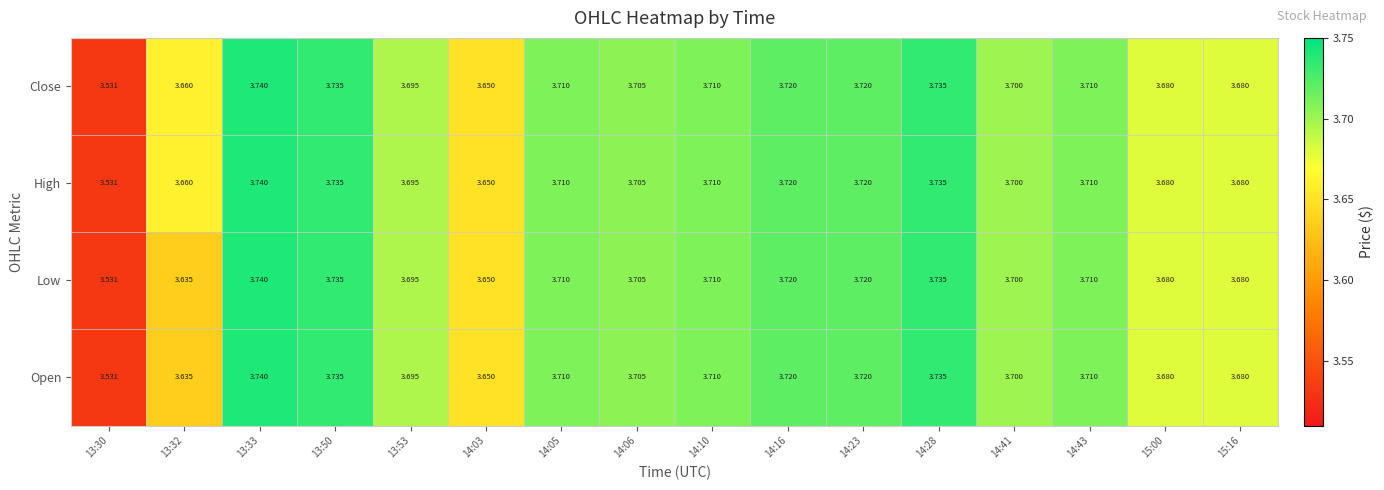

What is the total value across all series at 13:50?

14.9